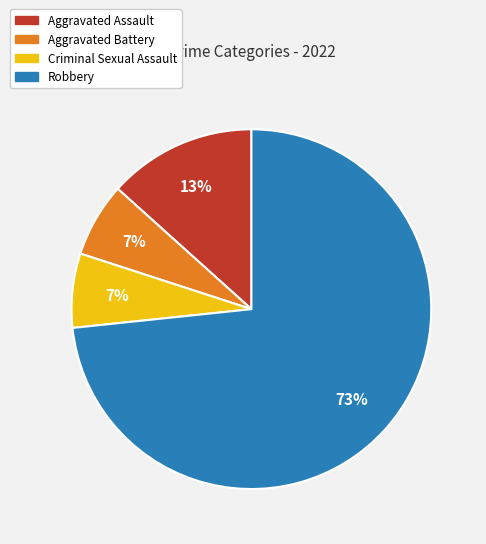

Count the number of slices in the pie.

4